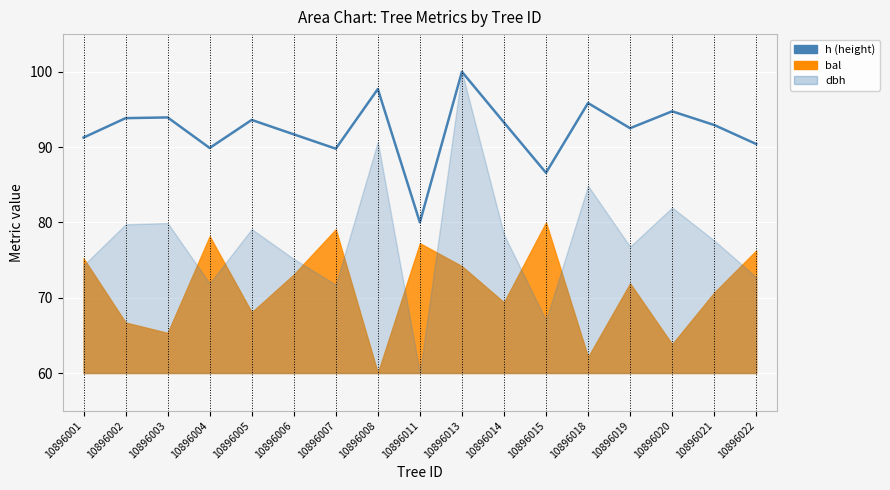

The value at 10896021 is 92.9. True or false?

True